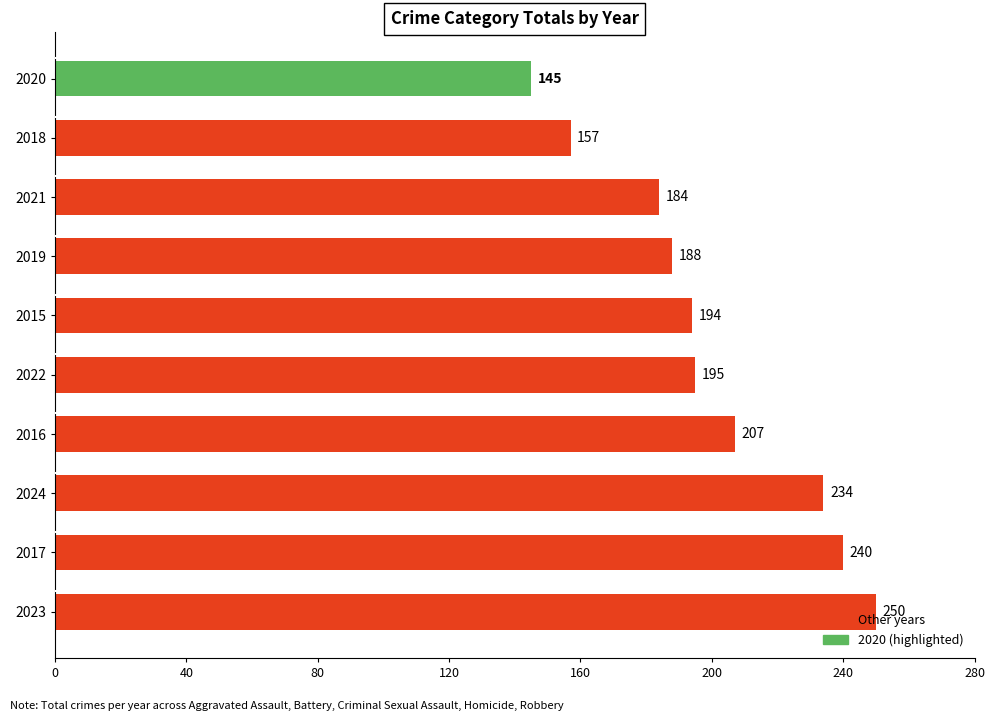

Which category has the highest value across all series?

2023